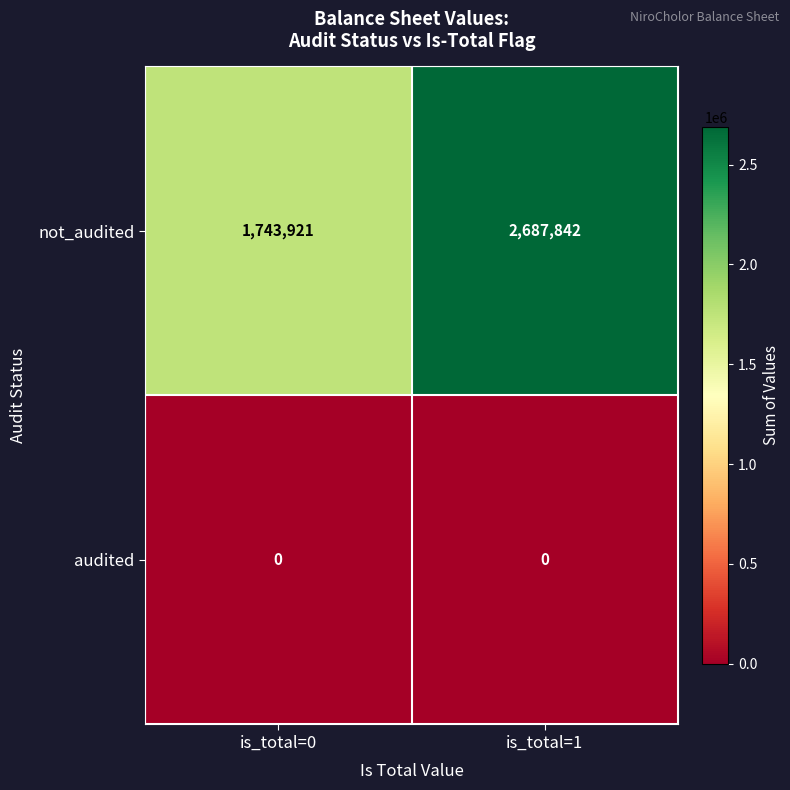

Where is not_audited nearest to the value 2215881?

is_total=0